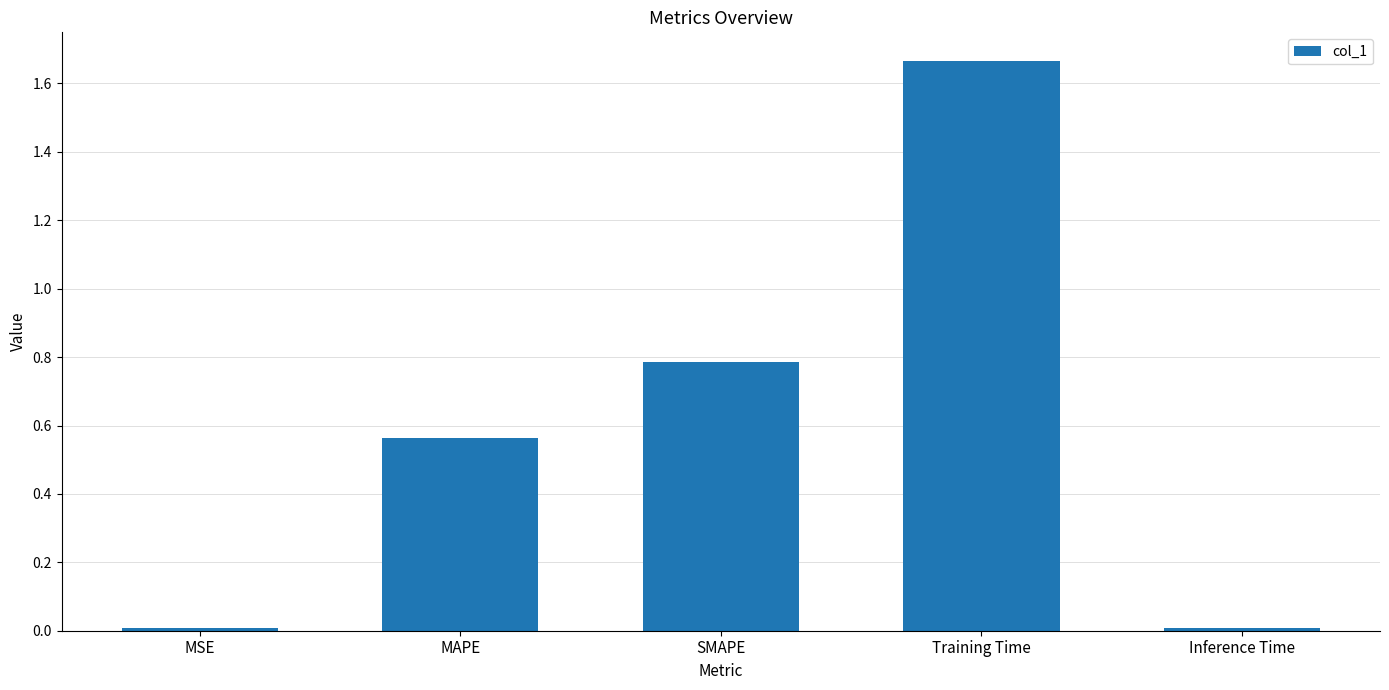

What is the difference between the second highest and minimum values?

0.8